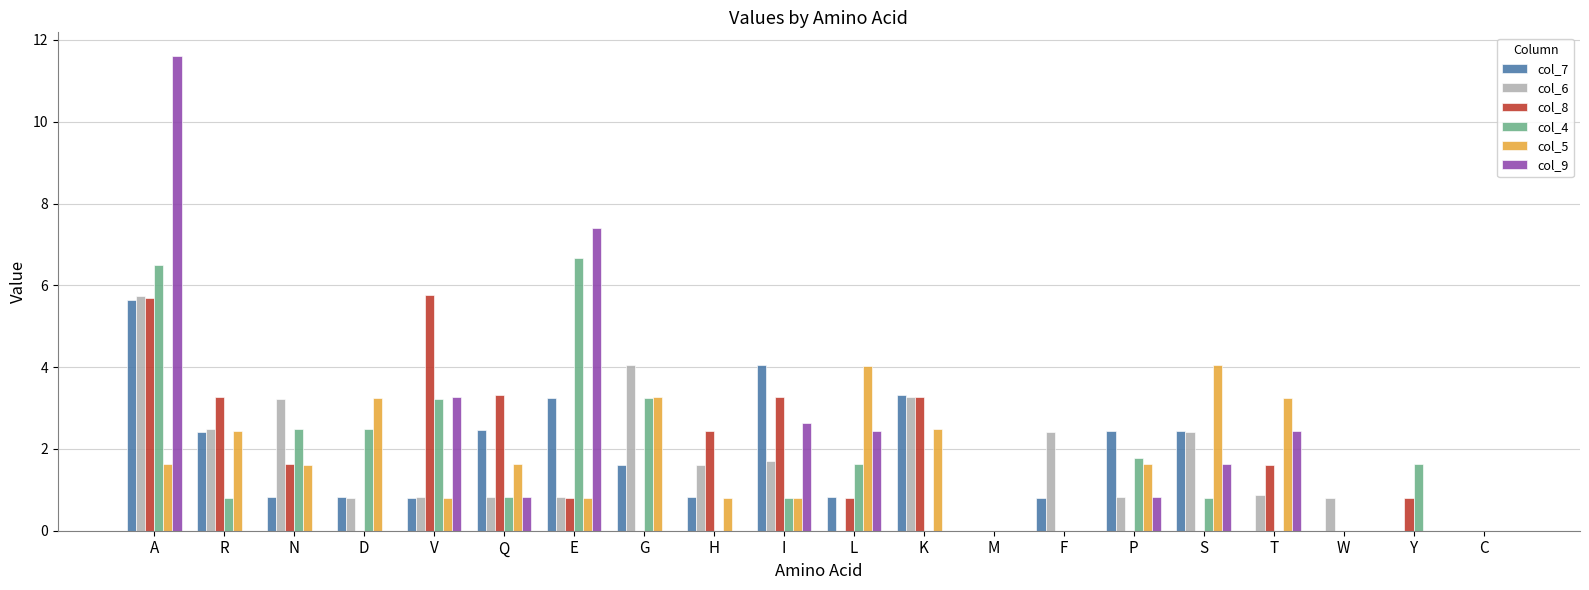

Is it true that col_5 equals 3.2 at T?

True